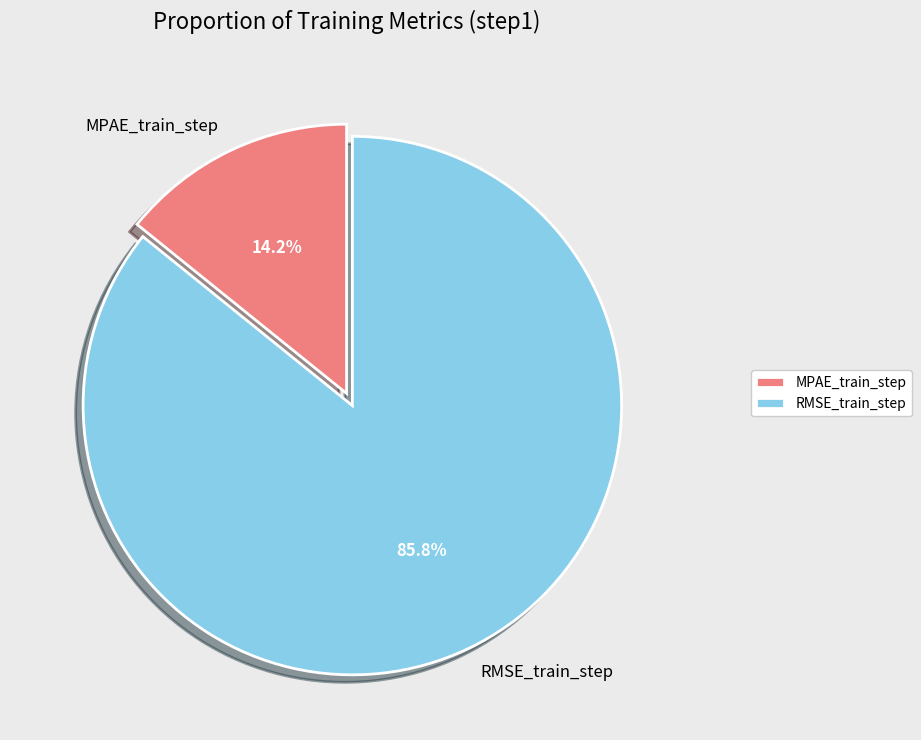

Does RMSE_train_step represent more than half of the total?

Yes